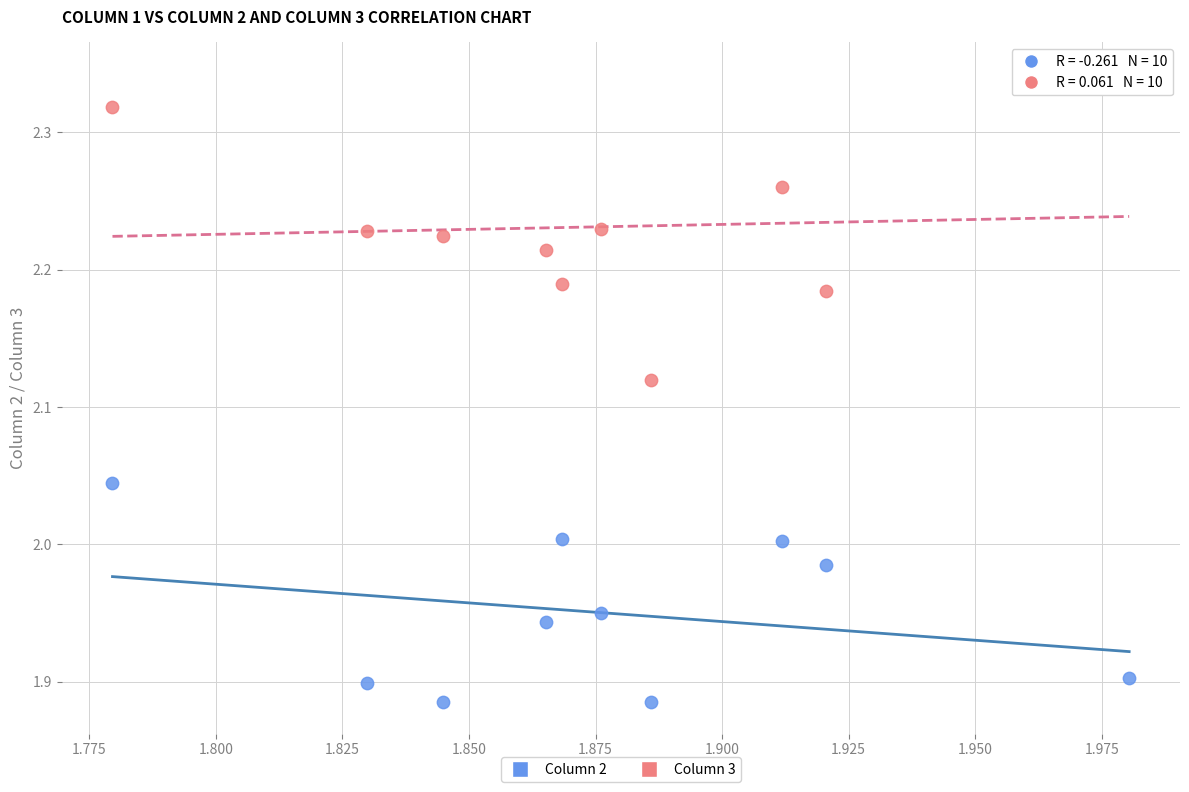

Which series contains the lowest Y value?

Column 2